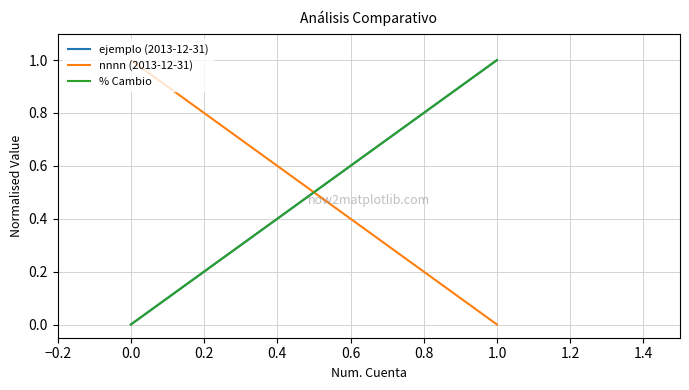

Reading left to right, list all the values displayed in this chart.

ejemplo (2013-12-31): 0	1
nnnn (2013-12-31): 1	0
% Cambio: 0	1